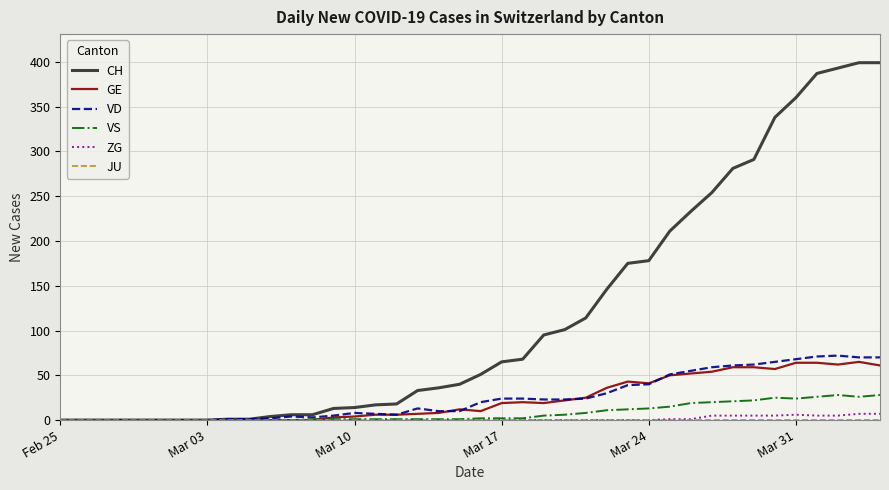

Which series has the largest range (max minus min)?

CH